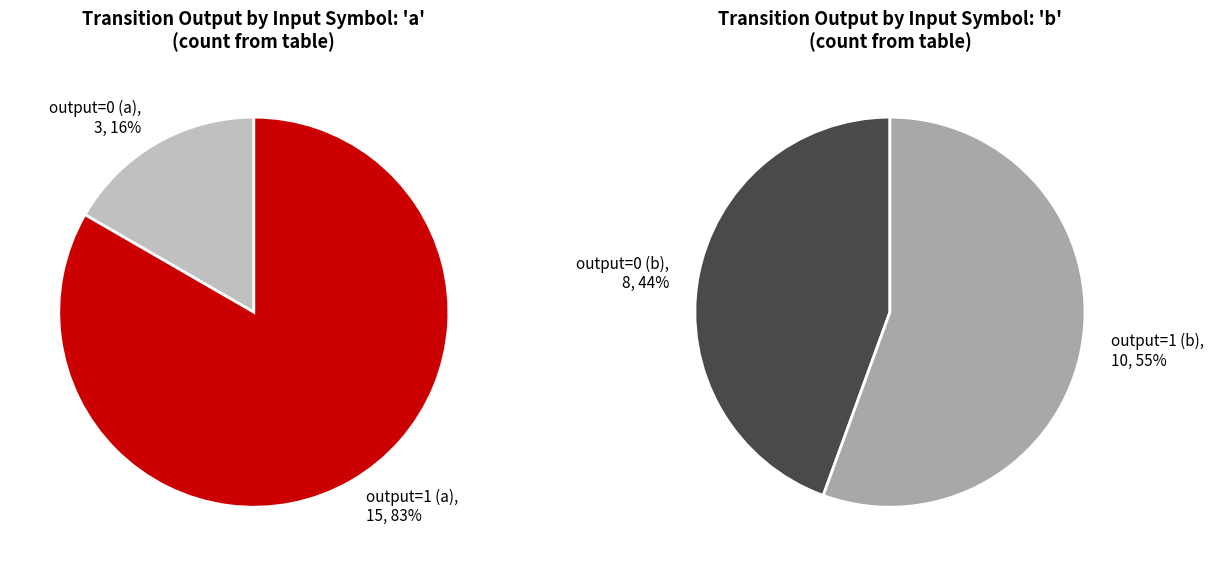

Which slice is the smallest?

output_symbol=0 (a)